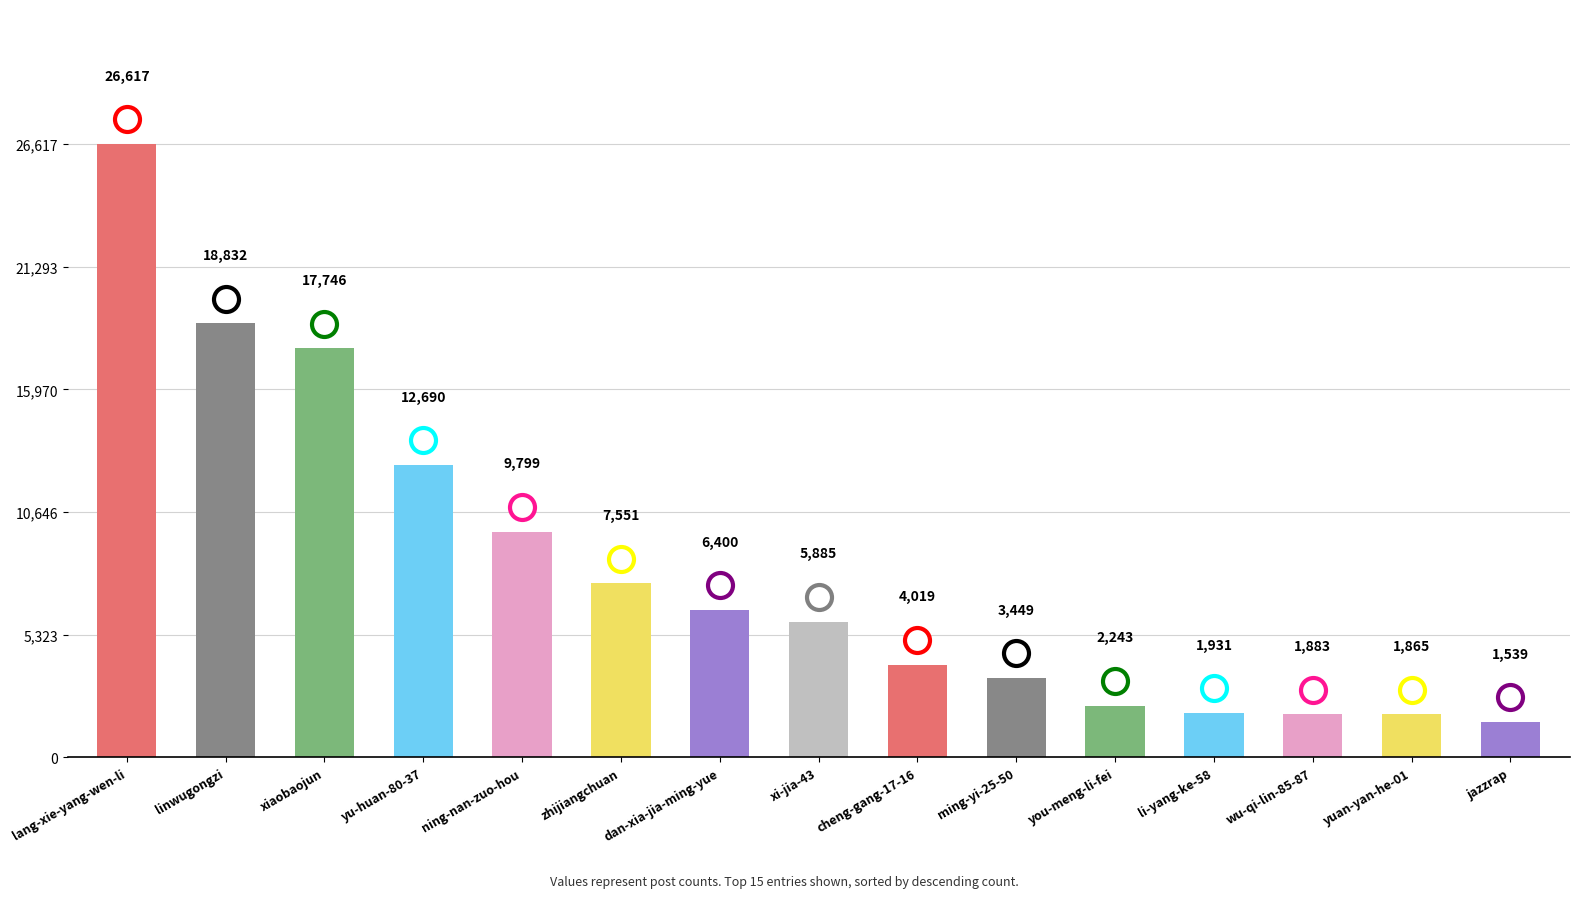

Which category has the highest value across all series?

lang-xie-yang-wen-li